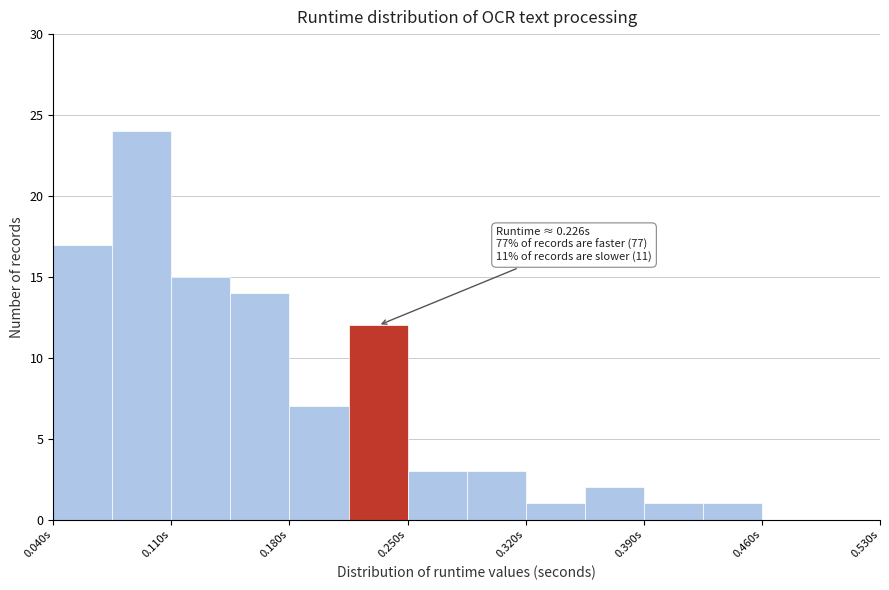

Read against the x-axis, roughly where is the centre of the tallest bar?

0.09